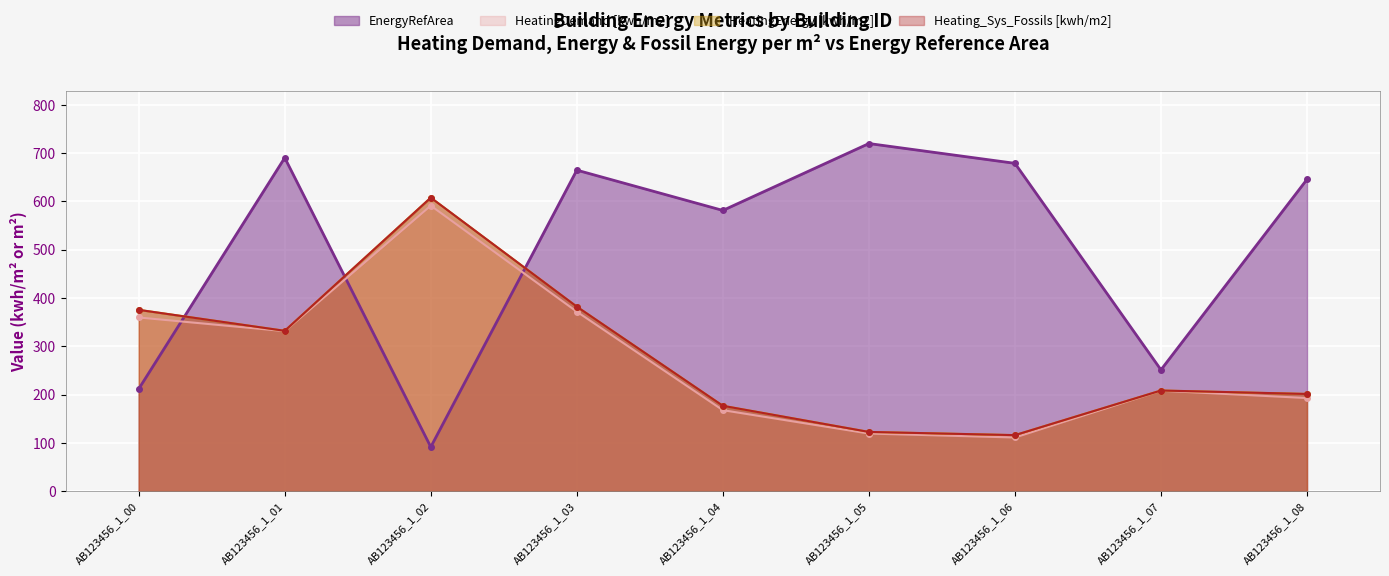

At which category is the sum across all series the highest?

AB123456_1_02